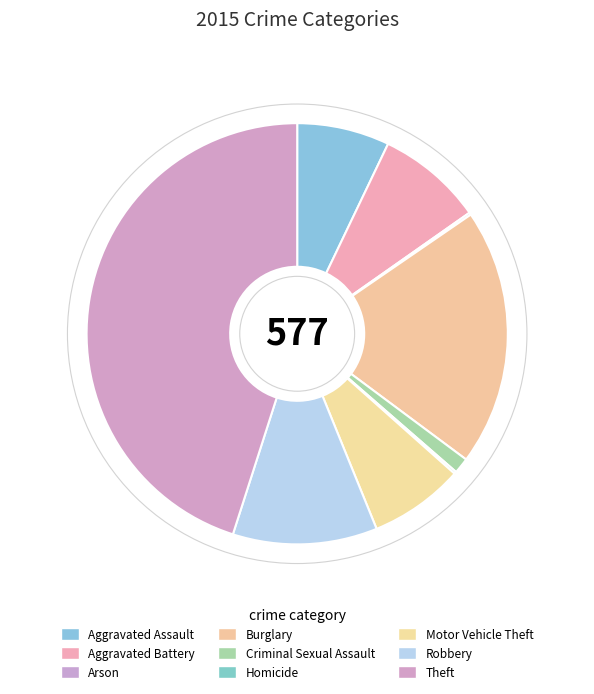

Which category has the smallest portion of the pie?

Arson